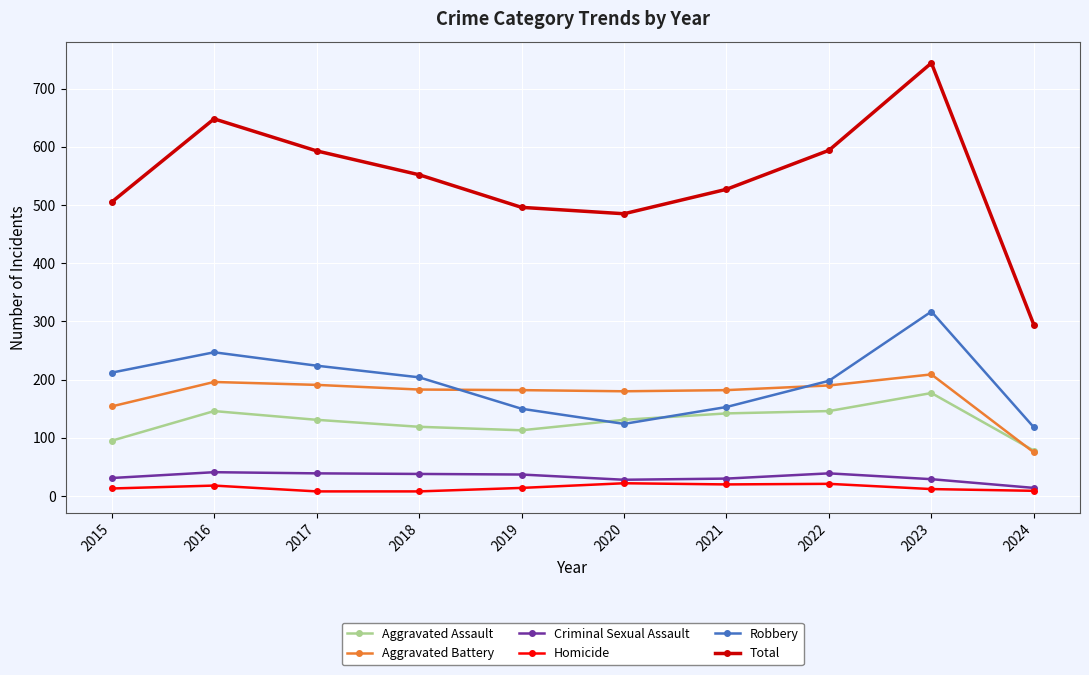

Does the chart display data point markers on the line(s)?

Yes